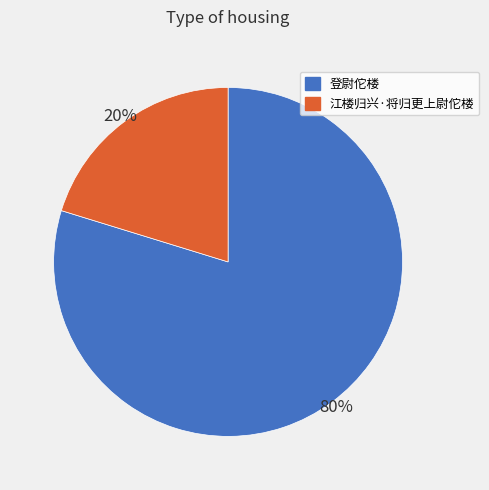

What is the largest slice in the pie chart?

登尉佗楼